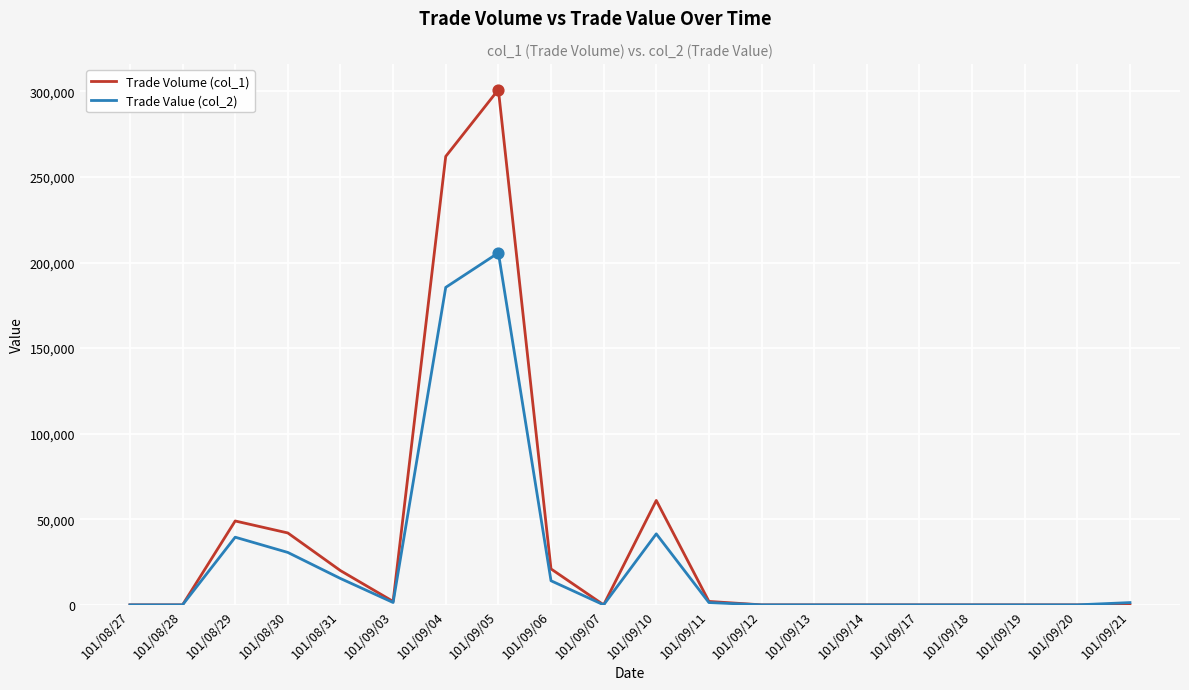

At which category is the sum across all series the highest?

101/09/05